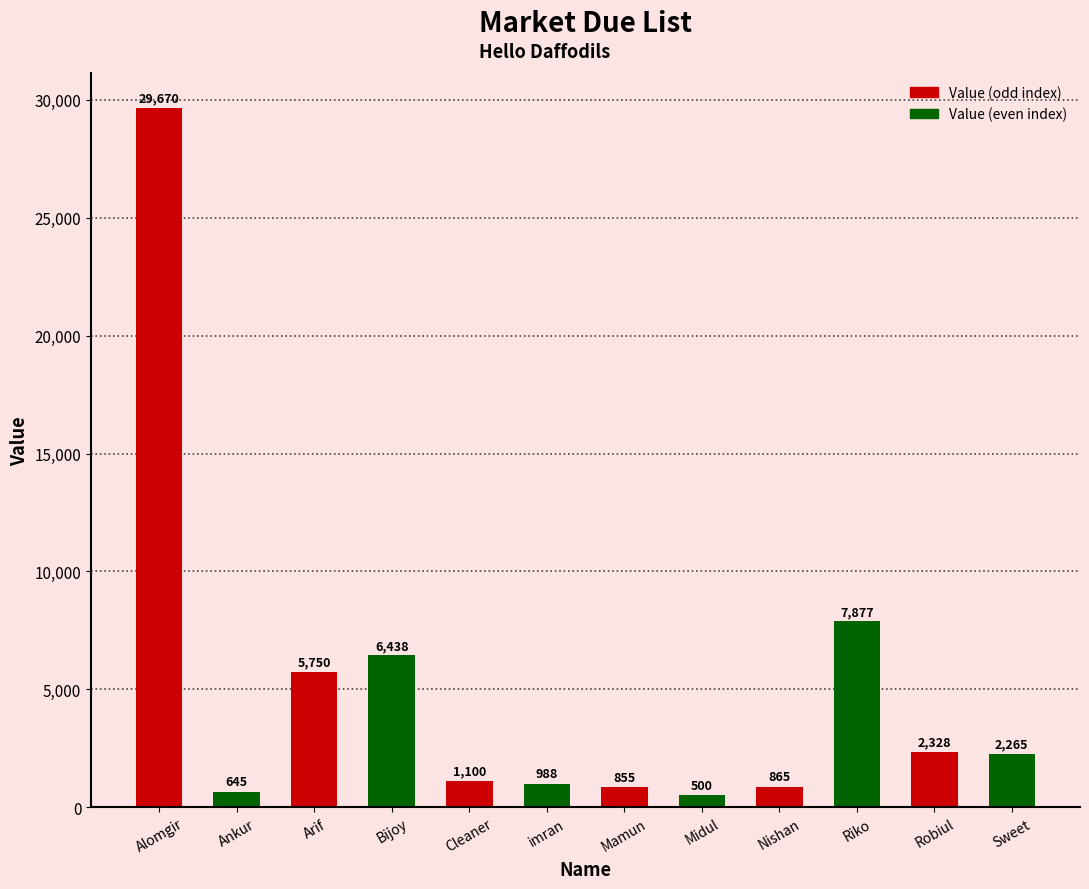

The value at Robiul is 1180. True or false?

False